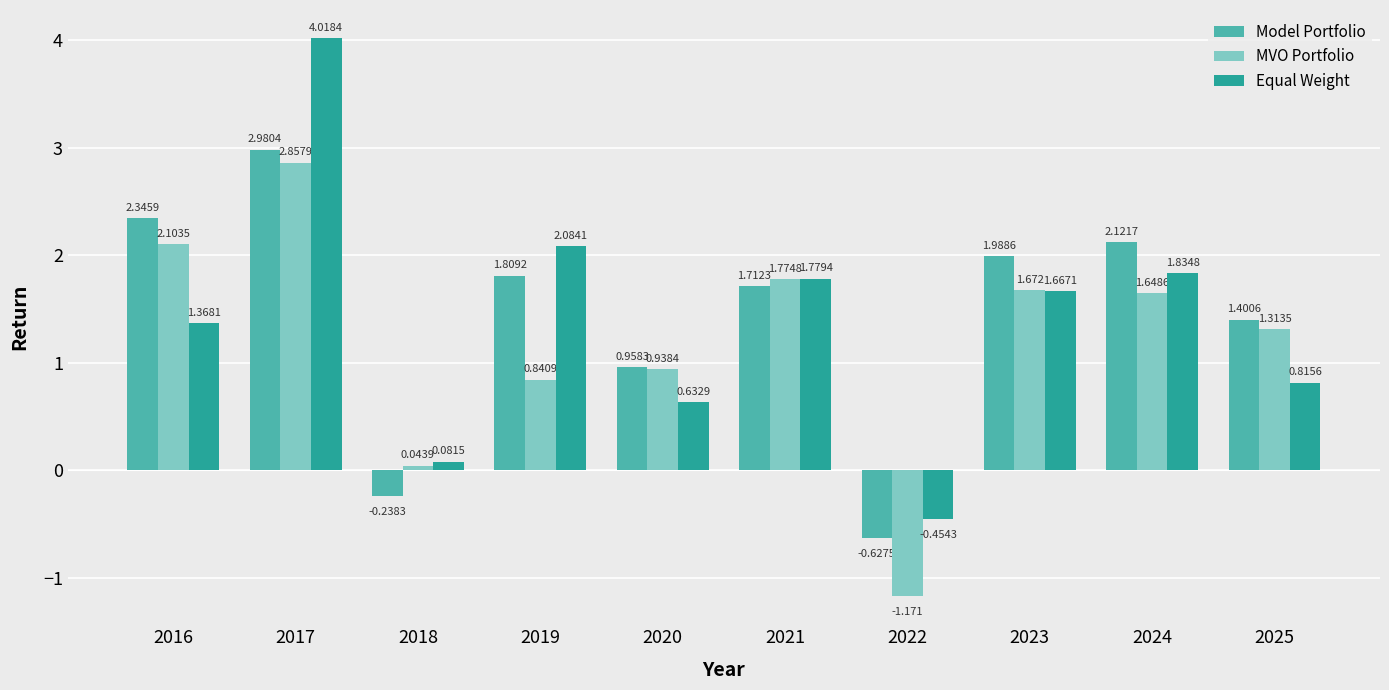

Which series has the largest total across all categories?

Model Portfolio